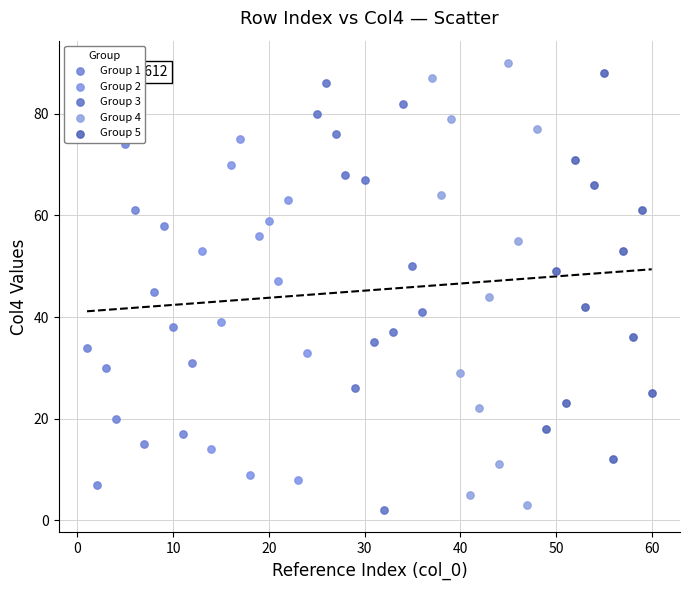

Which series has the widest spread of Y values?

Group 4